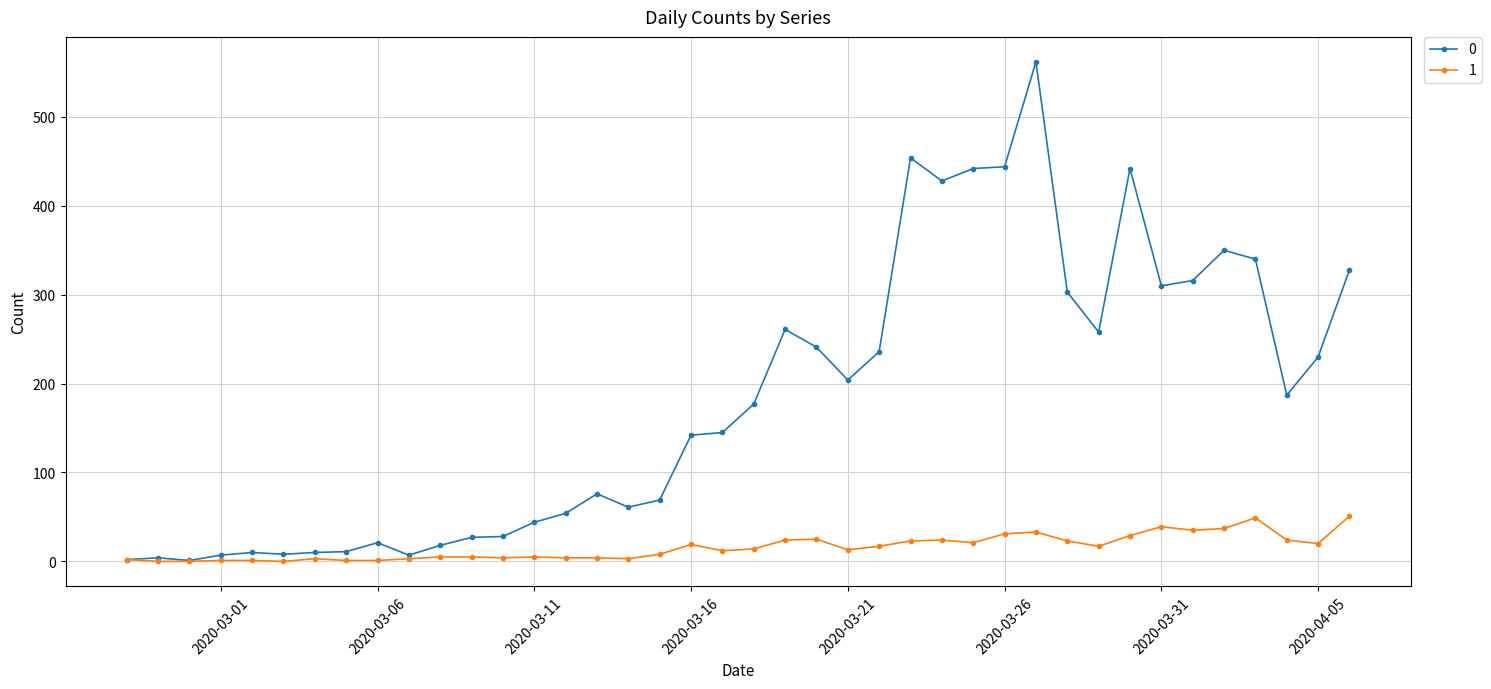

How many distinct data groups are displayed?

2